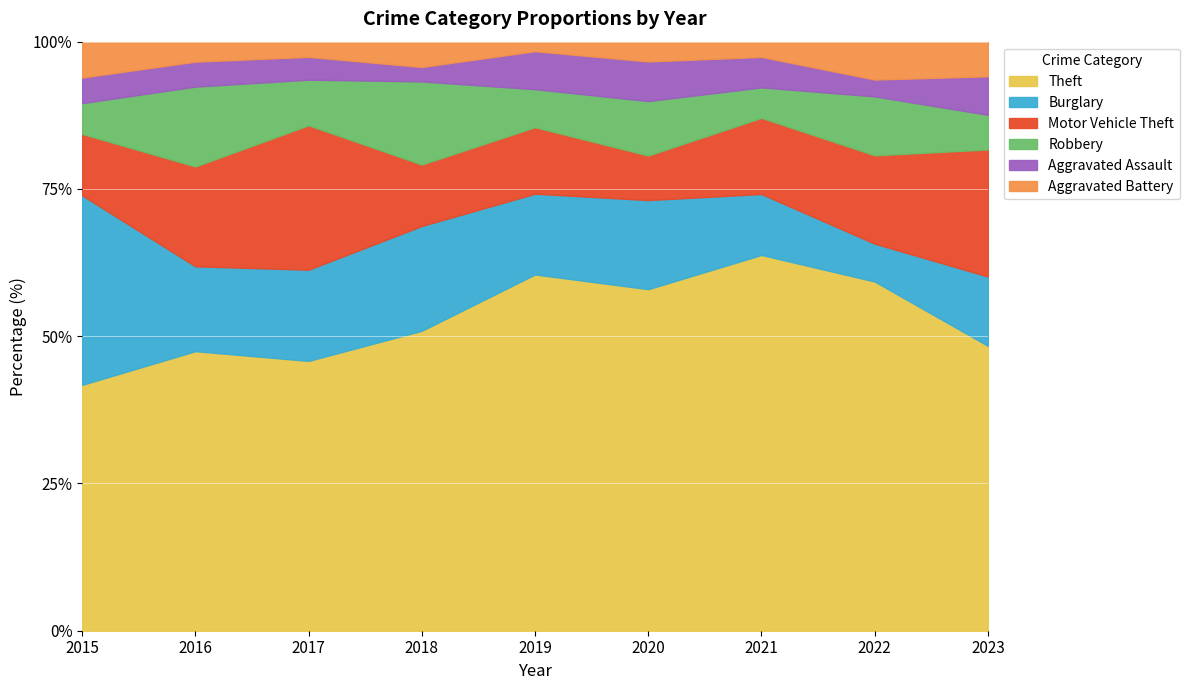

True or false: Theft has a value of 59.3 at 2022.

True